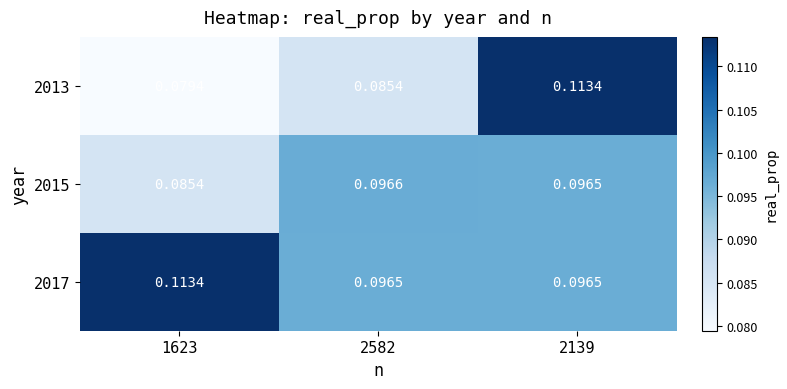

Is the value of 2017 at 2582 greater than the value of 2013 at 1623?

Yes